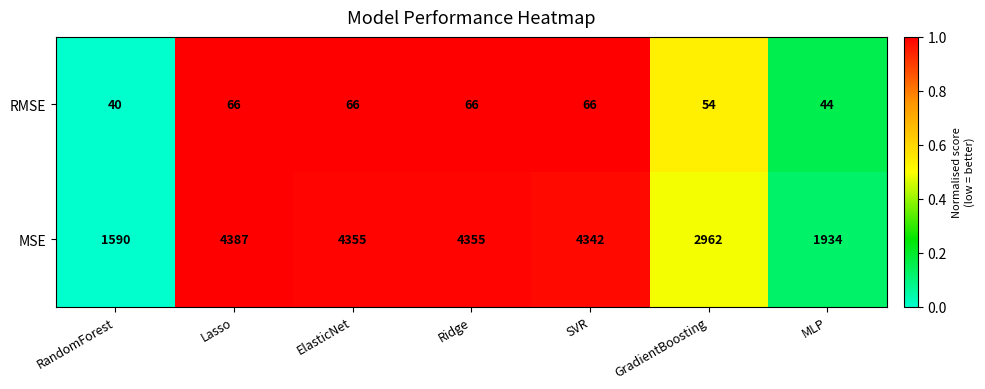

At which category is the sum across all series the highest?

Lasso